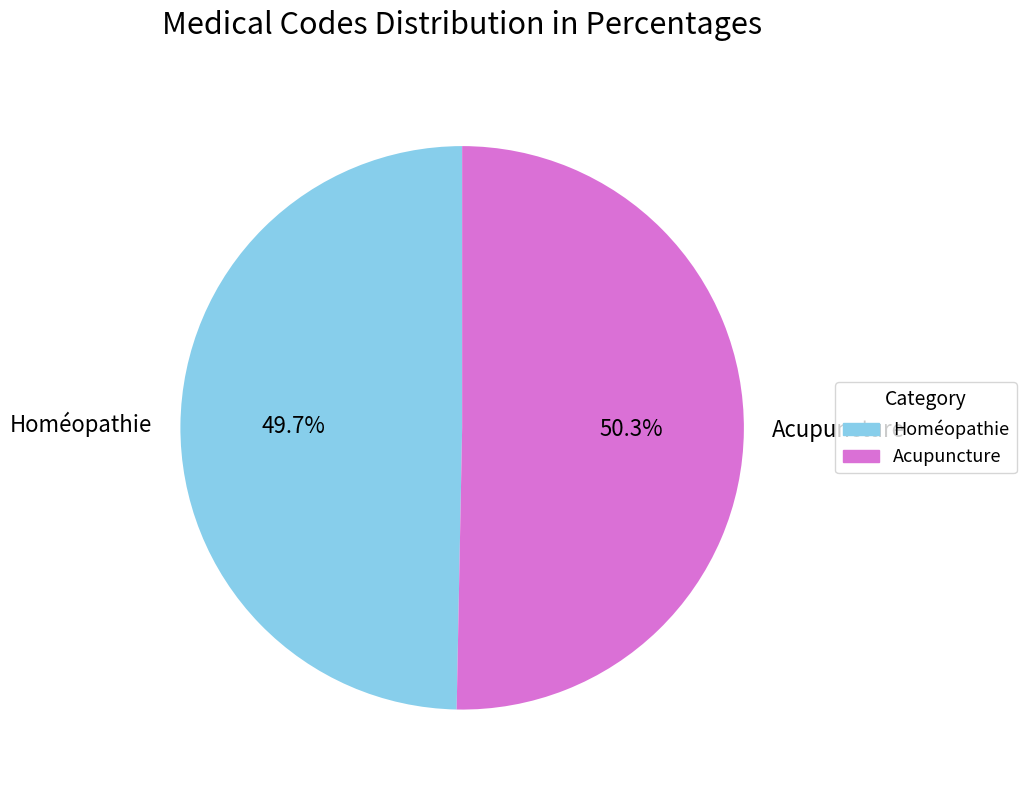

Do Acupuncture and Homéopathie together represent more than half of the pie?

Yes